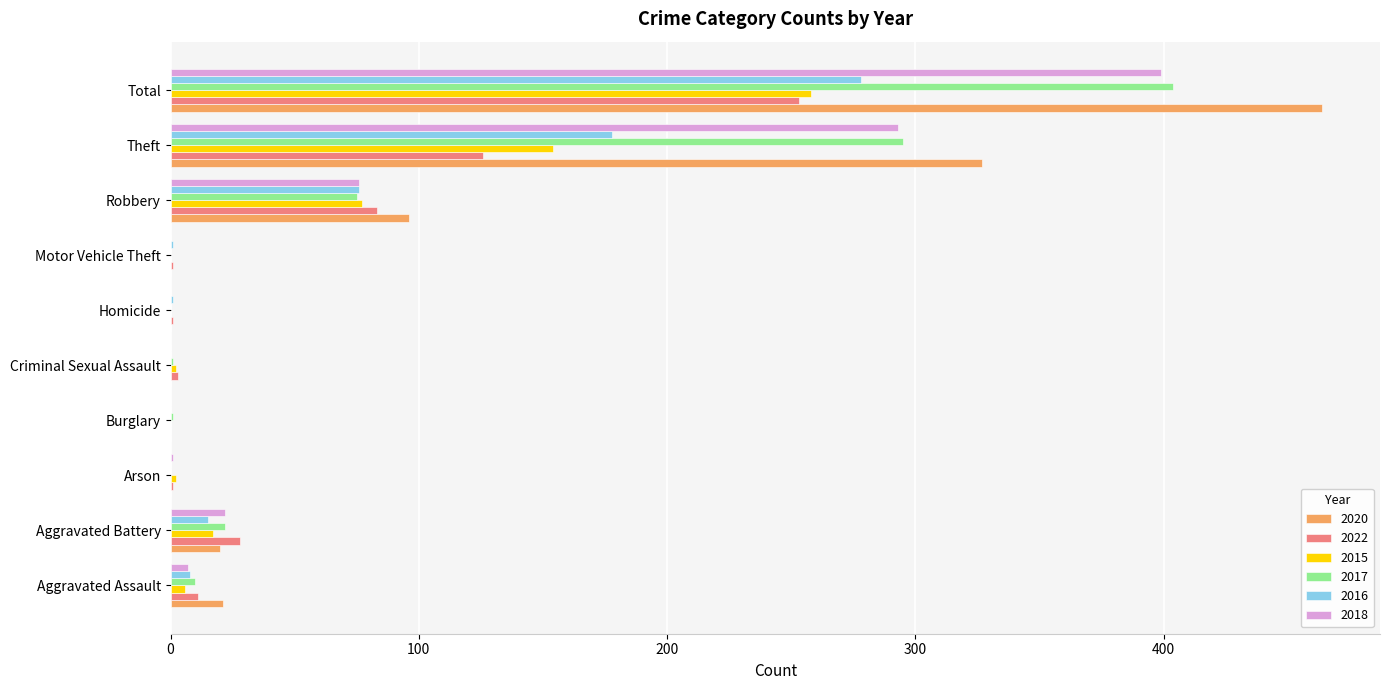

What is the sum of all 2018 values?

798